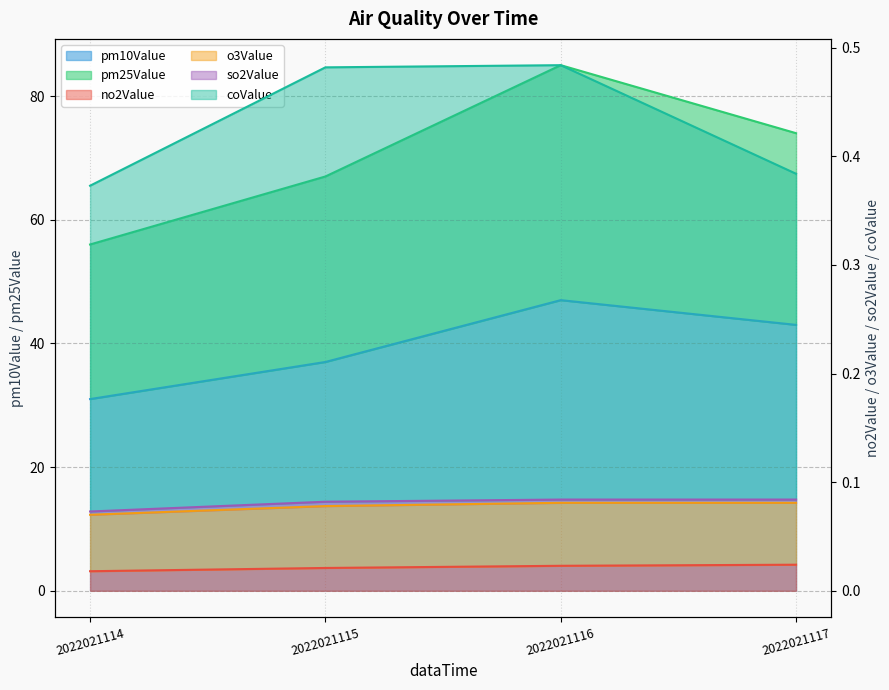

Where is the first local maximum for pm25Value?

2022021116